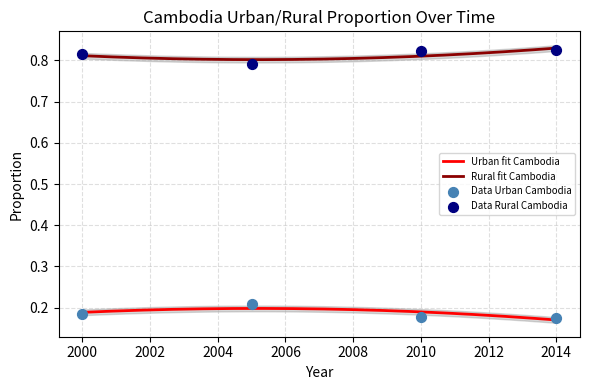

Which series has the largest total across all categories?

Rural